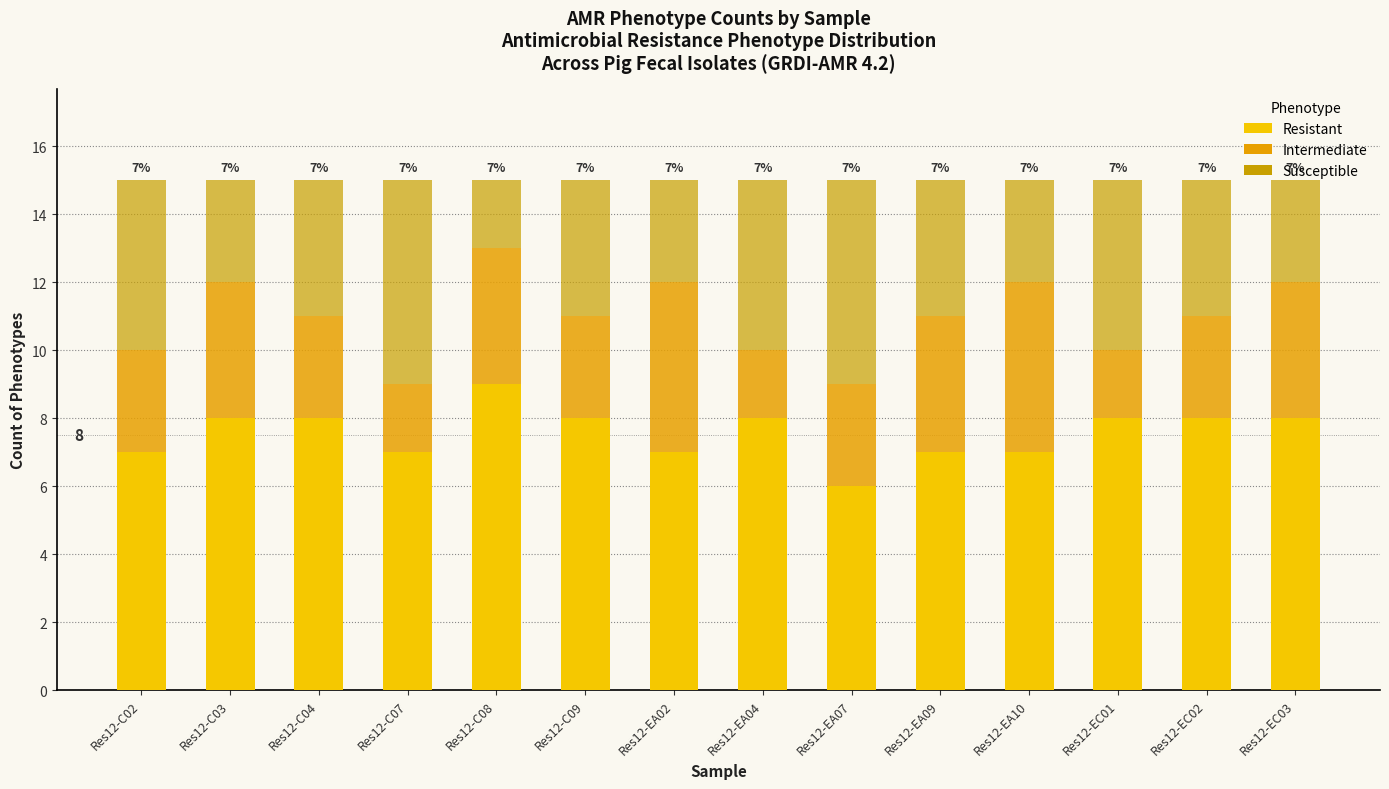

List the series in order of their peak value, highest first.

Resistant, Susceptible, Intermediate